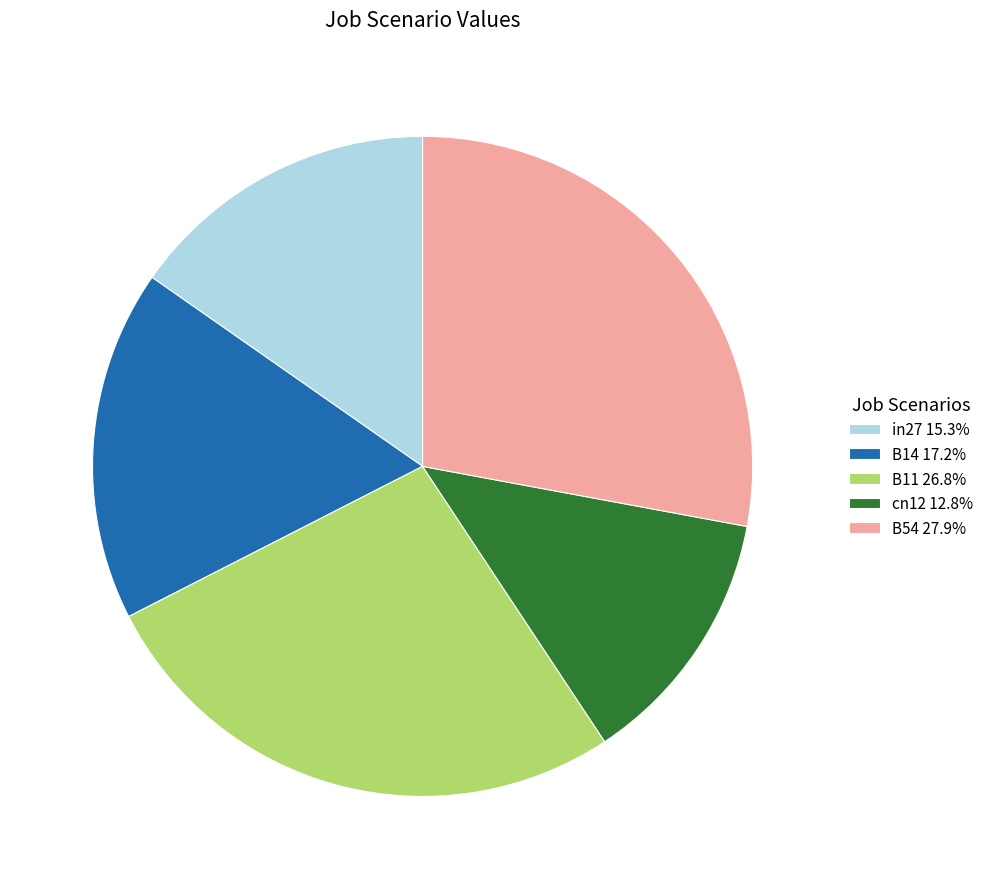

Between cn12 and B11, which is larger?

B11